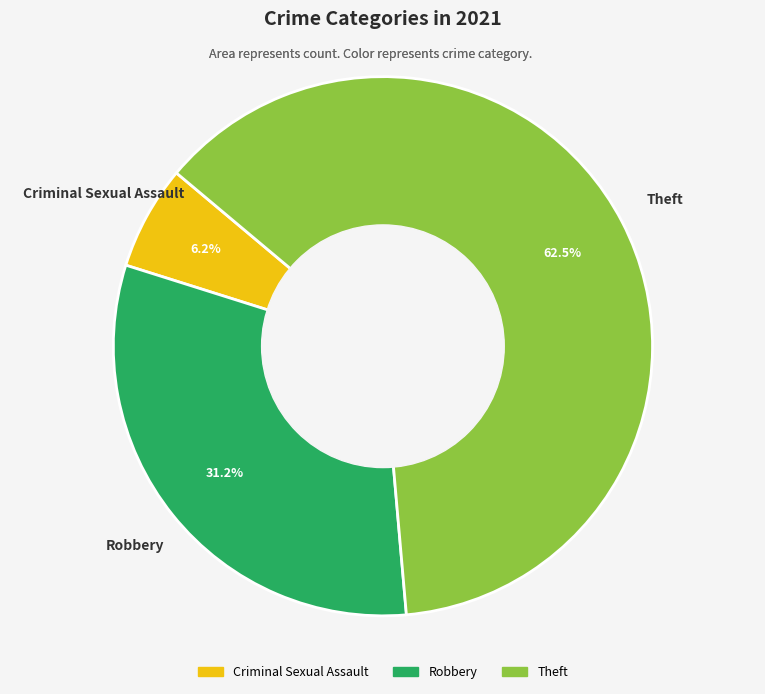

Which slice is the smallest?

Criminal Sexual Assault